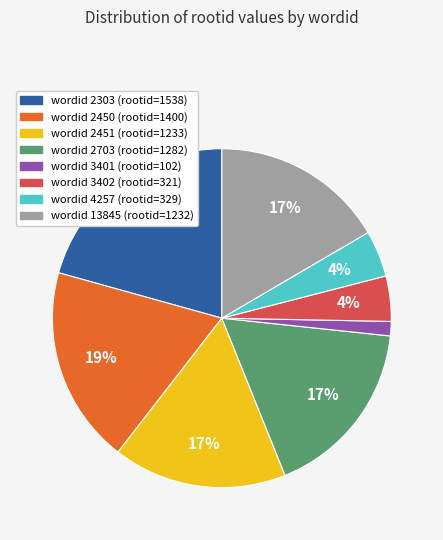

To the nearest percent, what is the average slice percentage?

12%